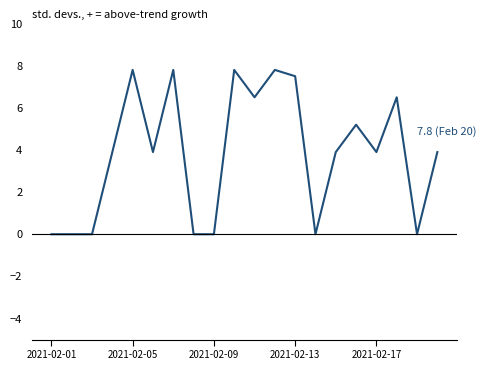

What is the greatest value displayed?

7.8